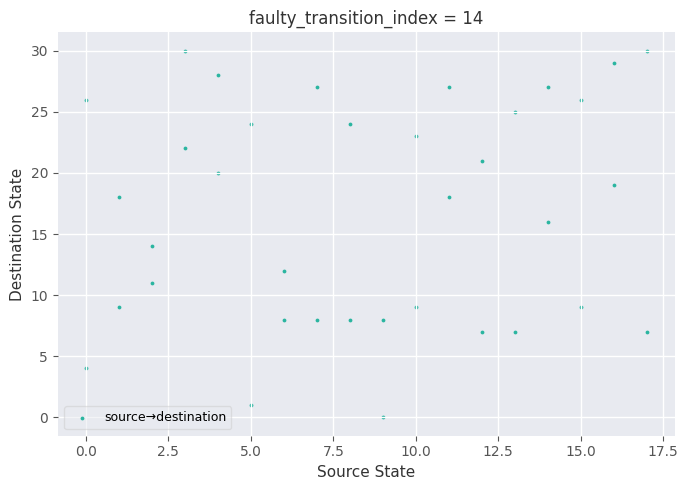

What is the range of X values (max minus min)?

17